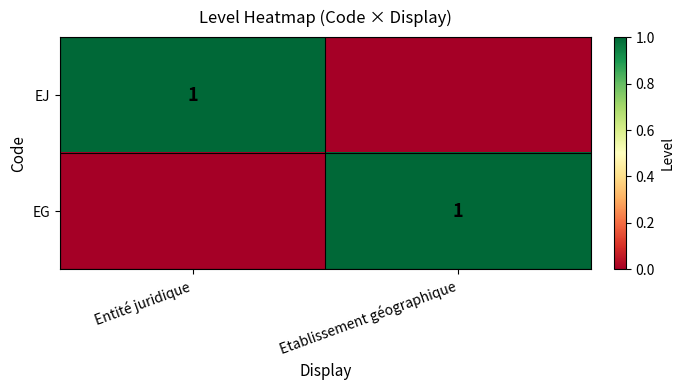

The EJ series shows 1 at Entité juridique. True or false?

True